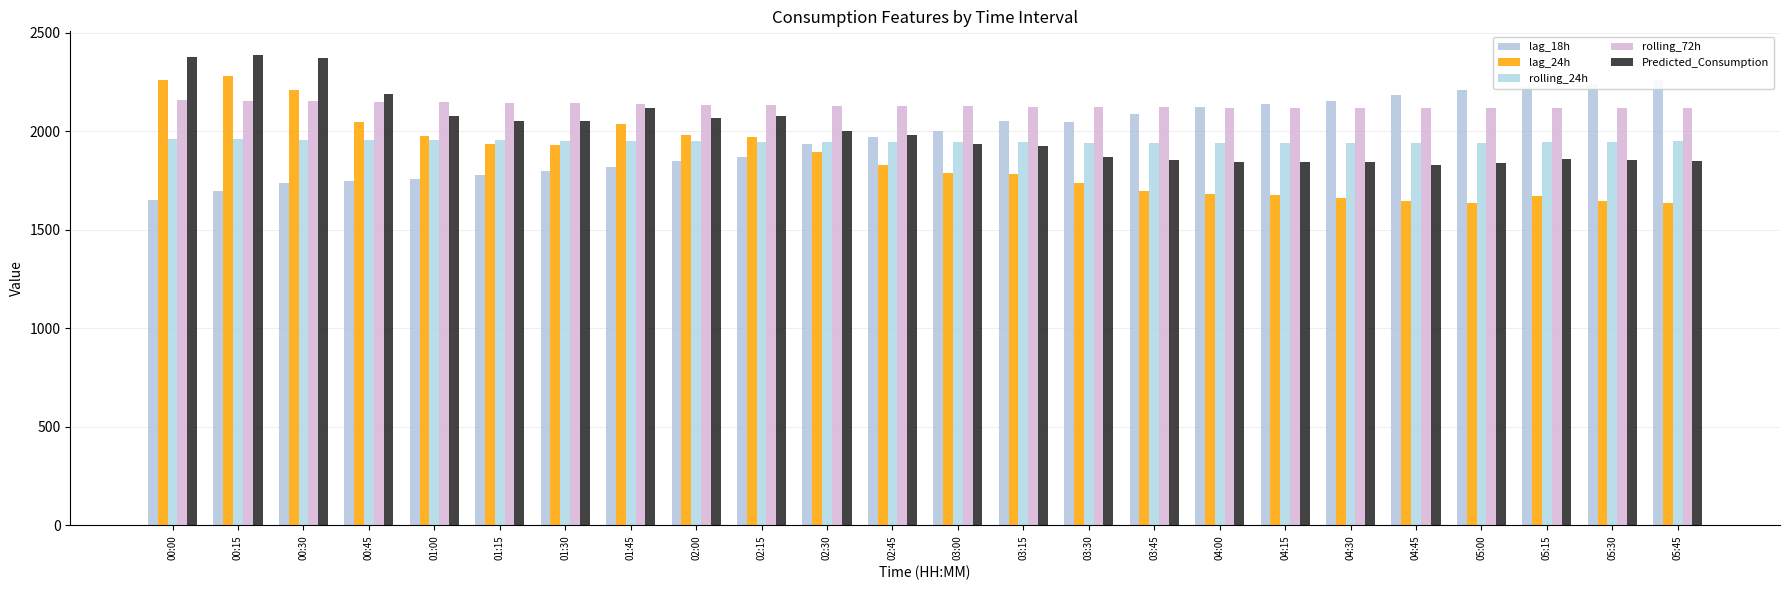

Is it true that Predicted_Consumption equals 2513.4 at 04:00?

False